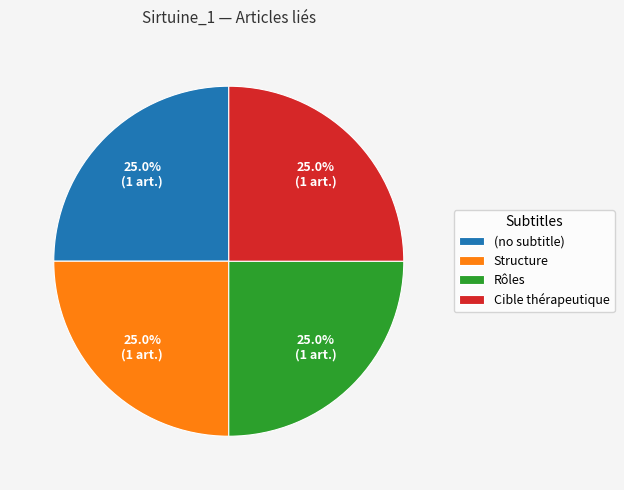

Does any single category account for the majority?

No